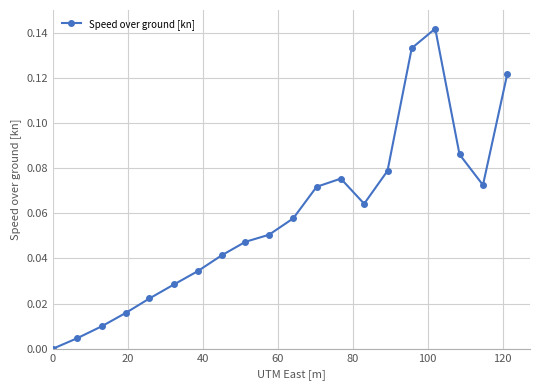

What is the difference between the maximum and second lowest values?

0.1